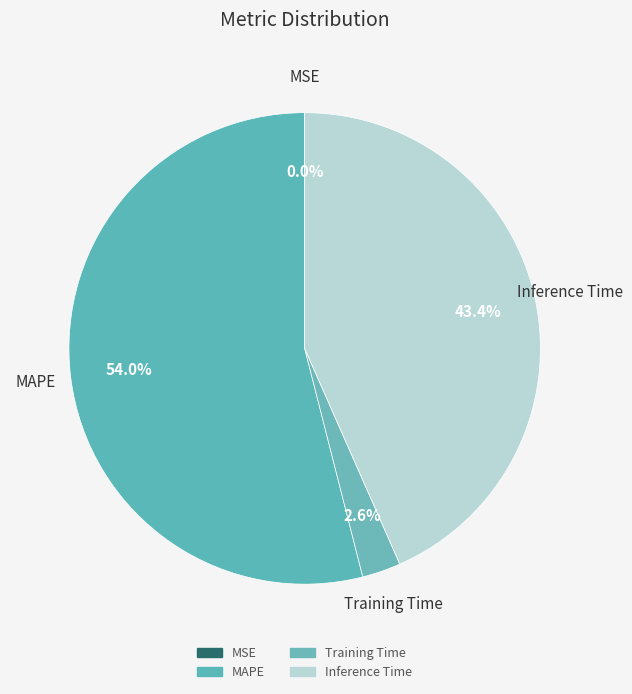

Is there a majority slice in this chart?

Yes